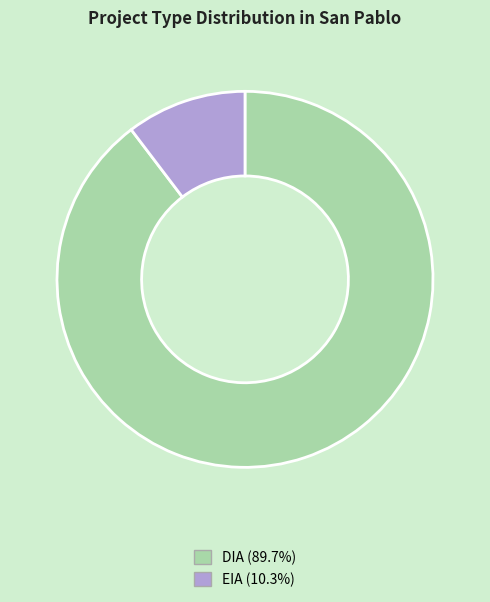

Is the sum of EIA and DIA greater than half?

Yes